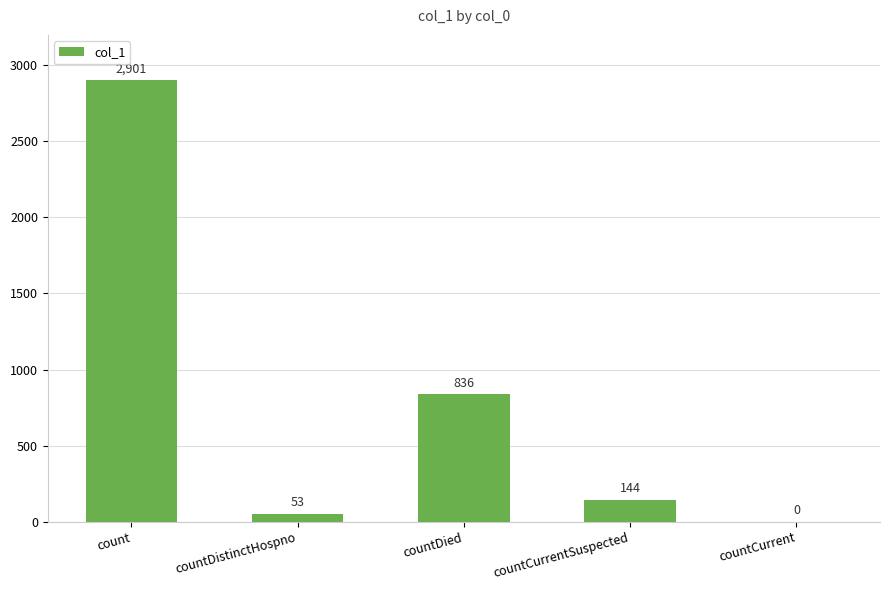

Are the bars horizontal?

No